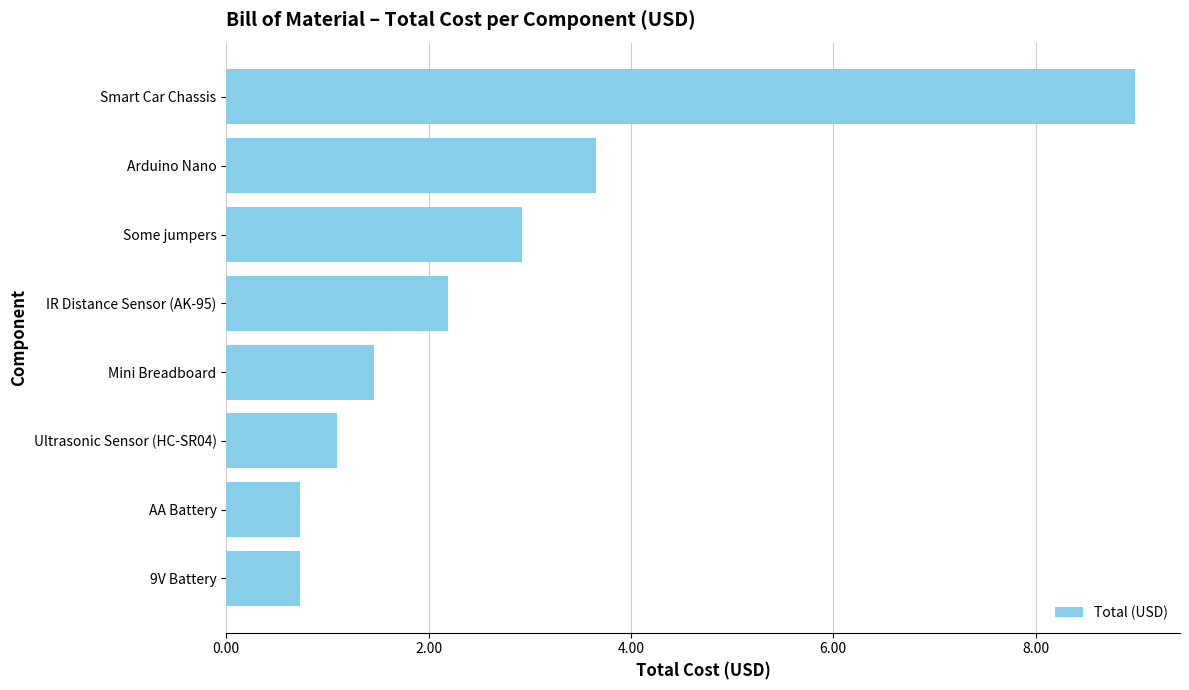

Reading top to bottom, extract all data points from this chart.

Smart Car Chassis=9.0	Arduino Nano=3.7	Some jumpers=2.9	IR Distance Sensor (AK-95)=2.2	Mini Breadboard=1.5	Ultrasonic Sensor (HC-SR04)=1.1	AA Battery=0.7	9V Battery=0.7